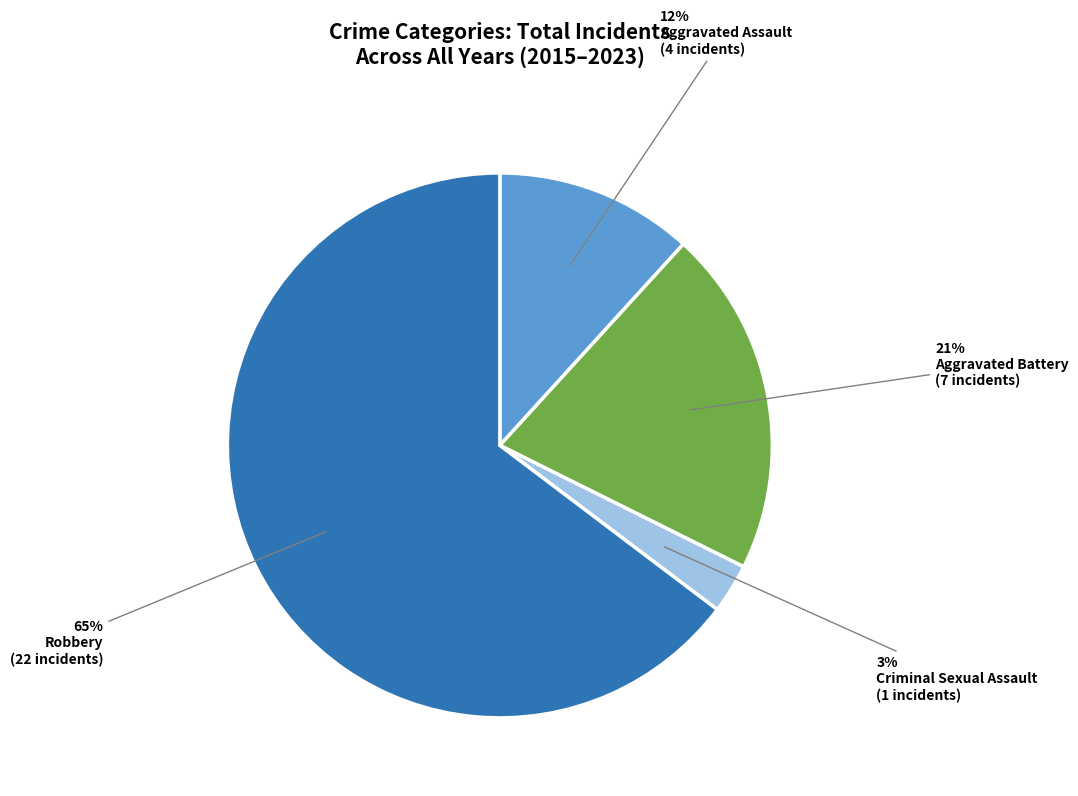

To the nearest percent, what is the average slice percentage?

25%